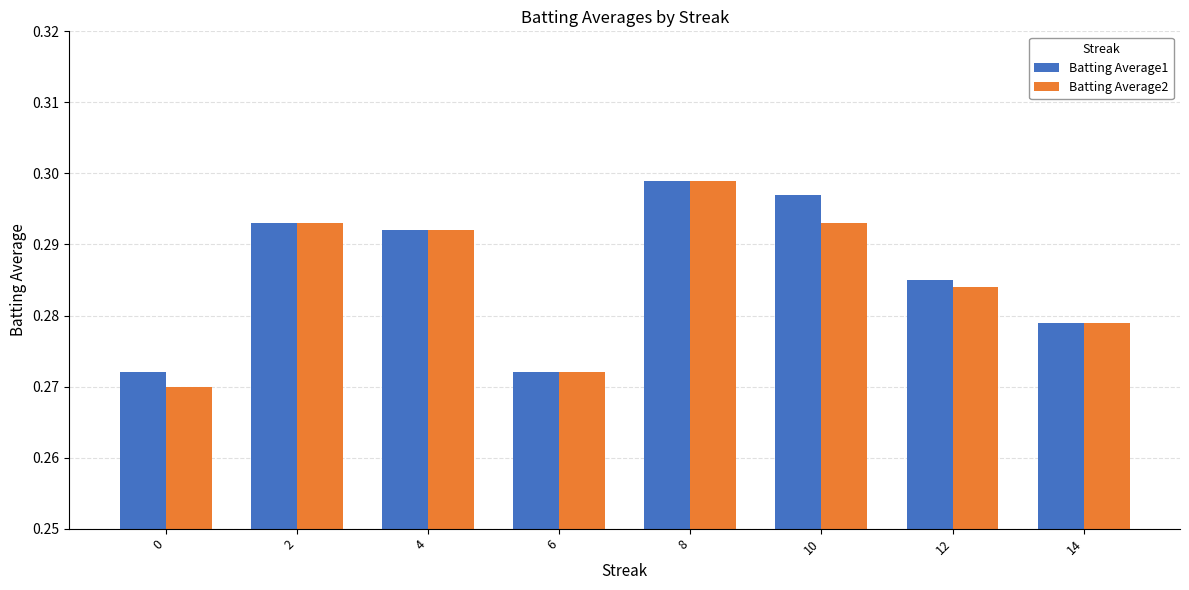

Is the value of Batting Average1 at 2 greater than the value of Batting Average2 at 8?

No